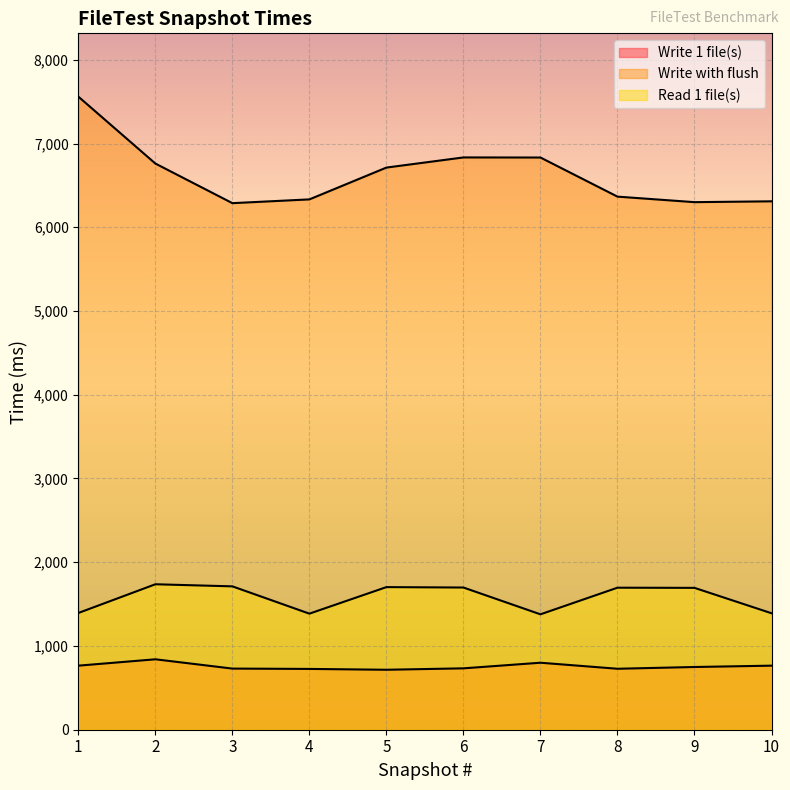

What is the total value across all series at 1?

9719